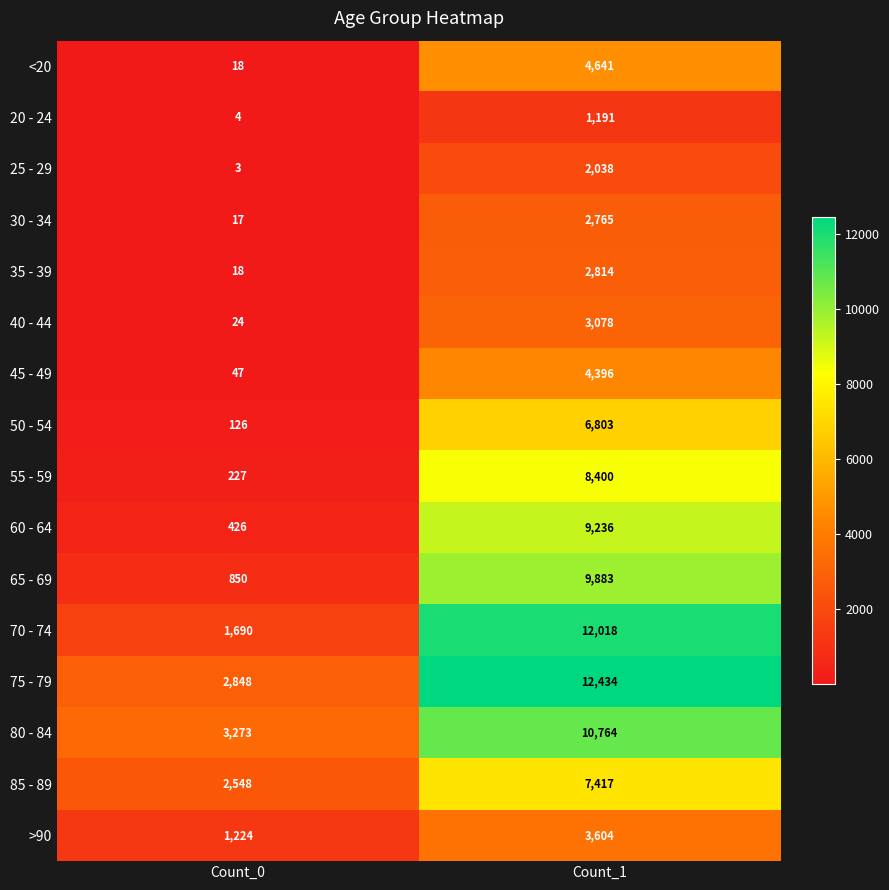

Which series has the largest range (max minus min)?

70 - 74